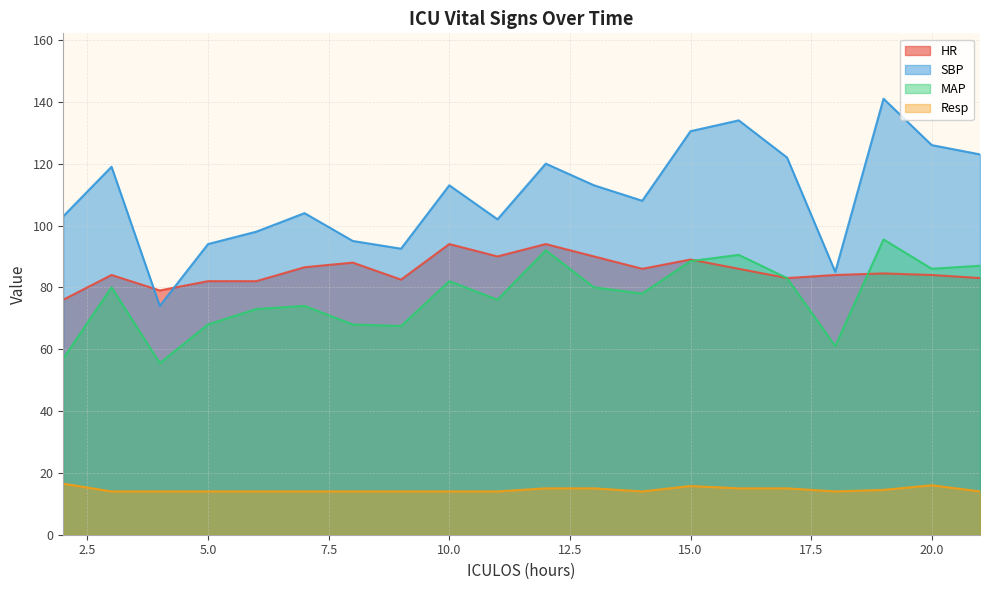

Rank the categories by Resp value from lowest to highest.

3, 4, 5, 6, 7, 8, 9, 10, 11, 14, 18, 21, 19, 12, 13, 16, 17, 15, 20, 2